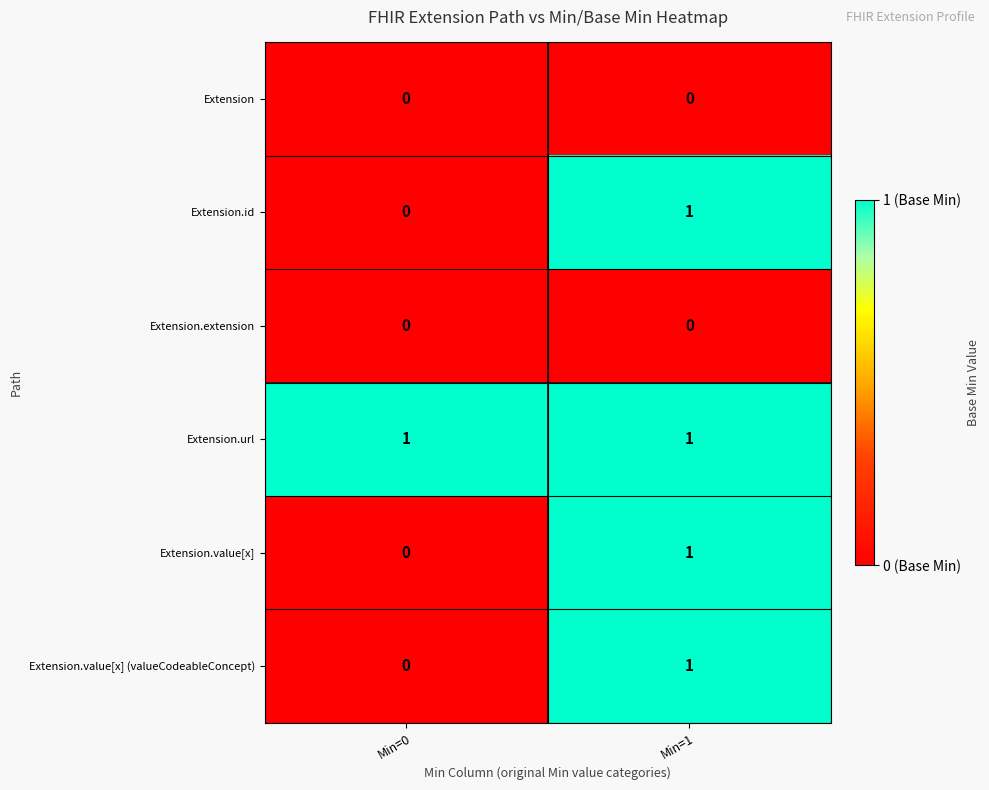

Which category has the highest value in the Extension.id series?

Min=1